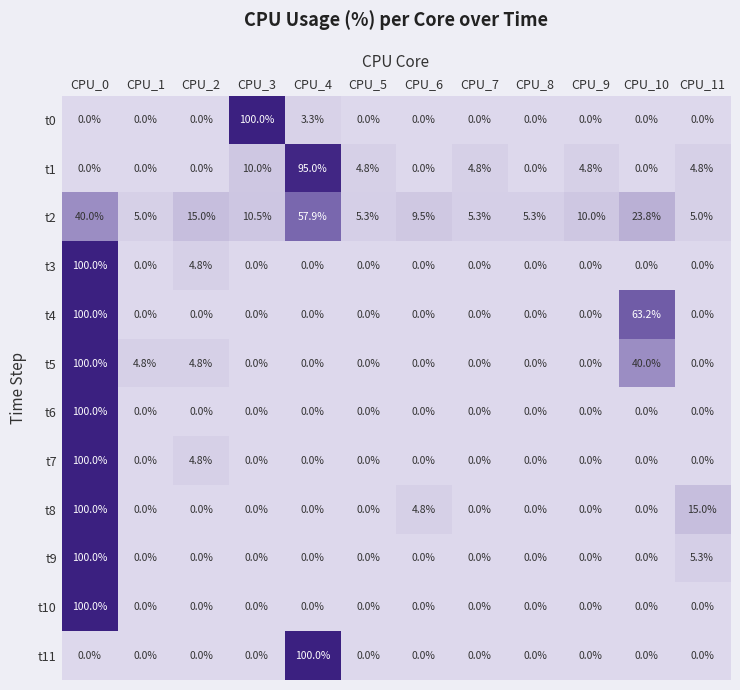

The t5 series shows 0.0 at CPU_7. True or false?

True